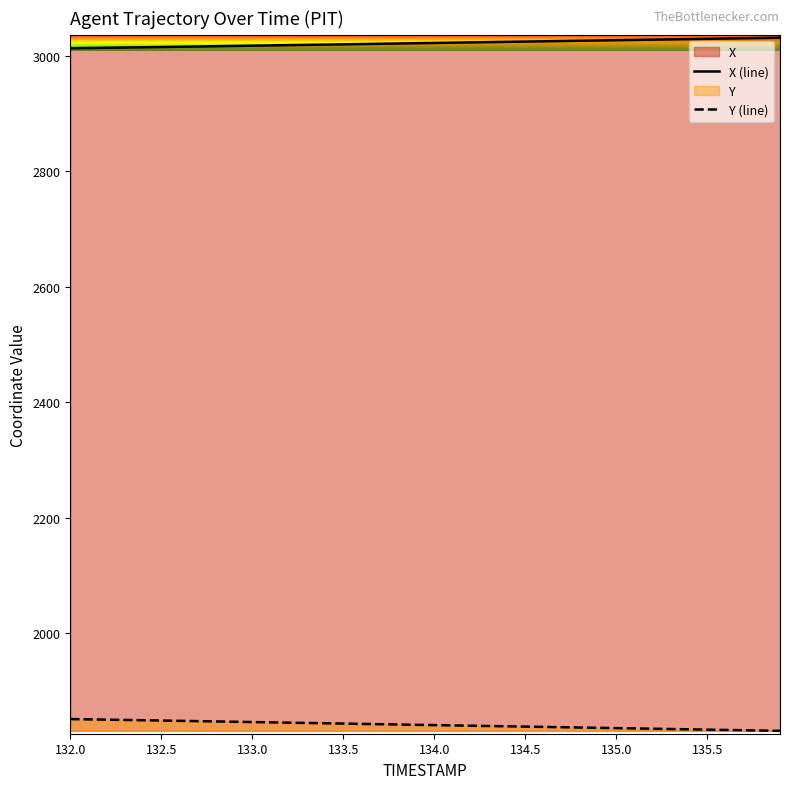

What is the difference between the Y values at 135.4 and 133.6?

9.4